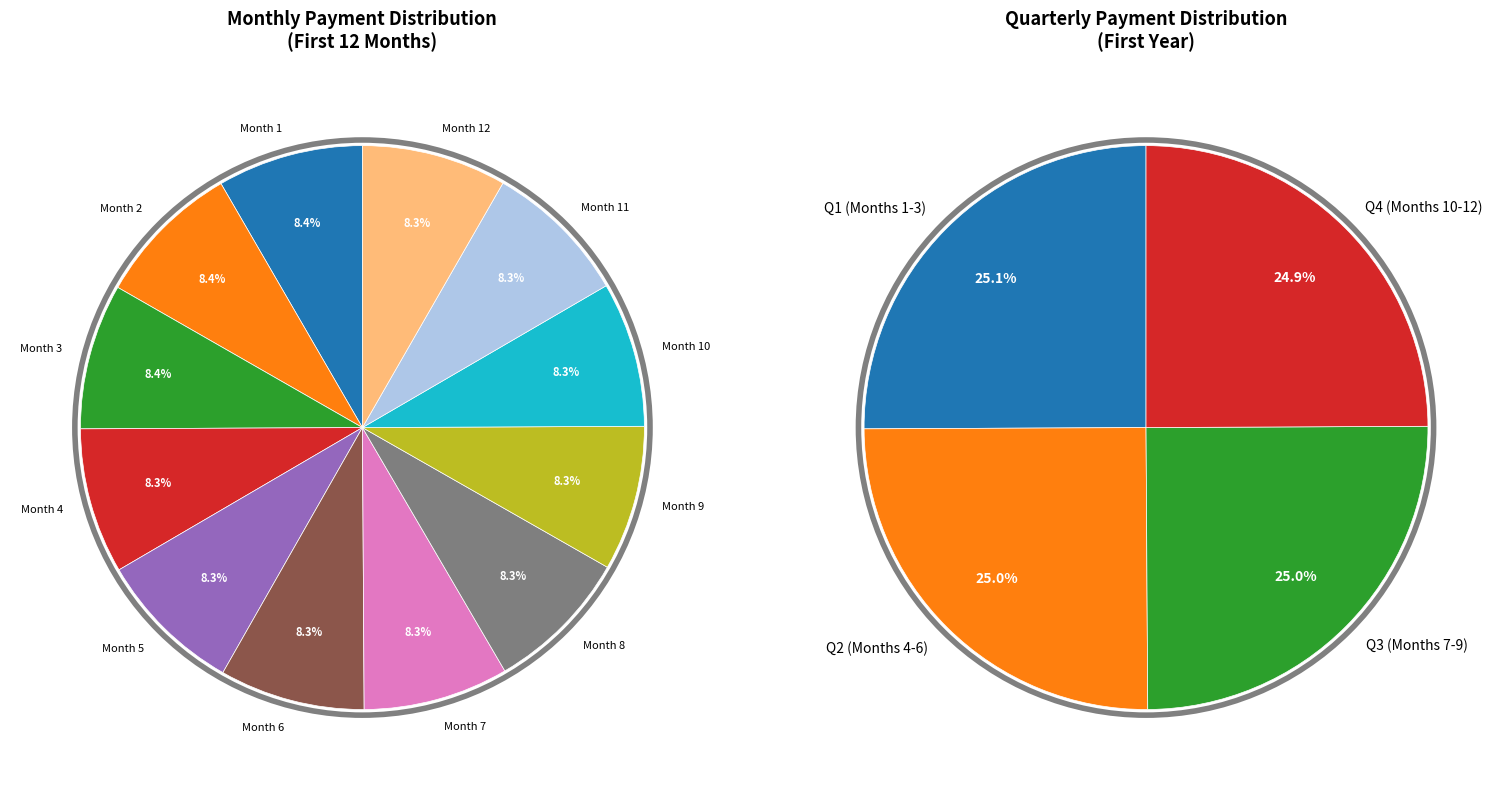

What percentage is NOT represented by Month 7?

91.7%